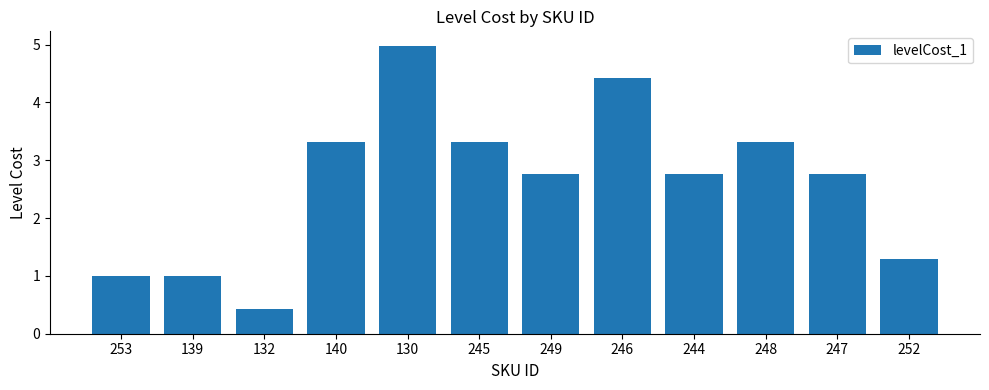

How many distinct data groups are displayed?

1